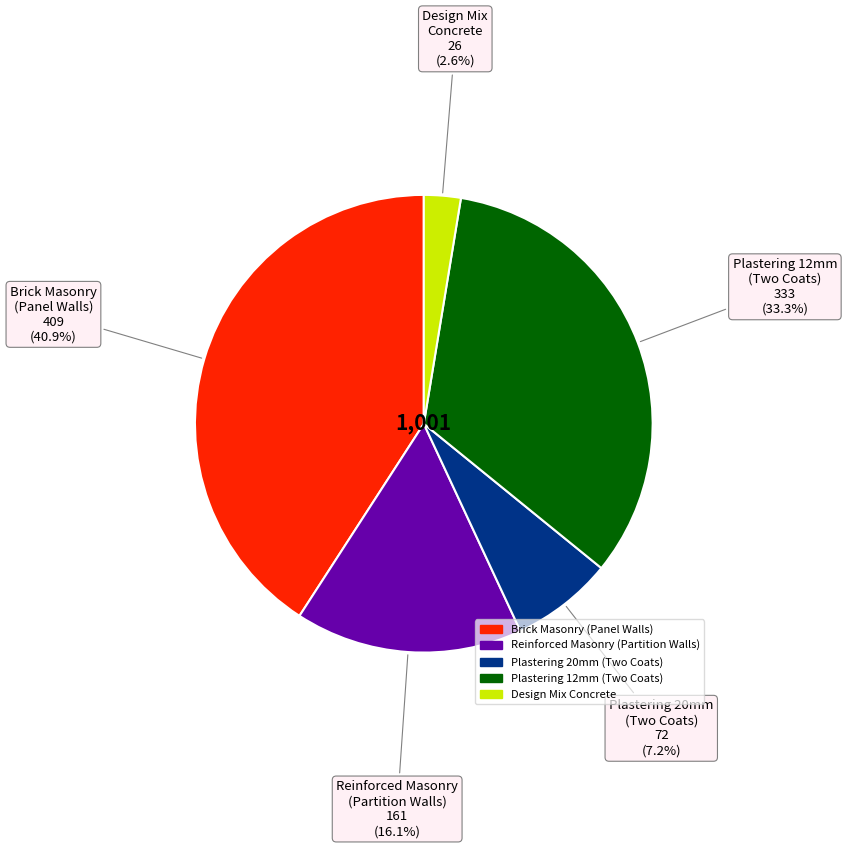

Which category has the biggest portion of the pie?

Brick Masonry (Panel Walls)